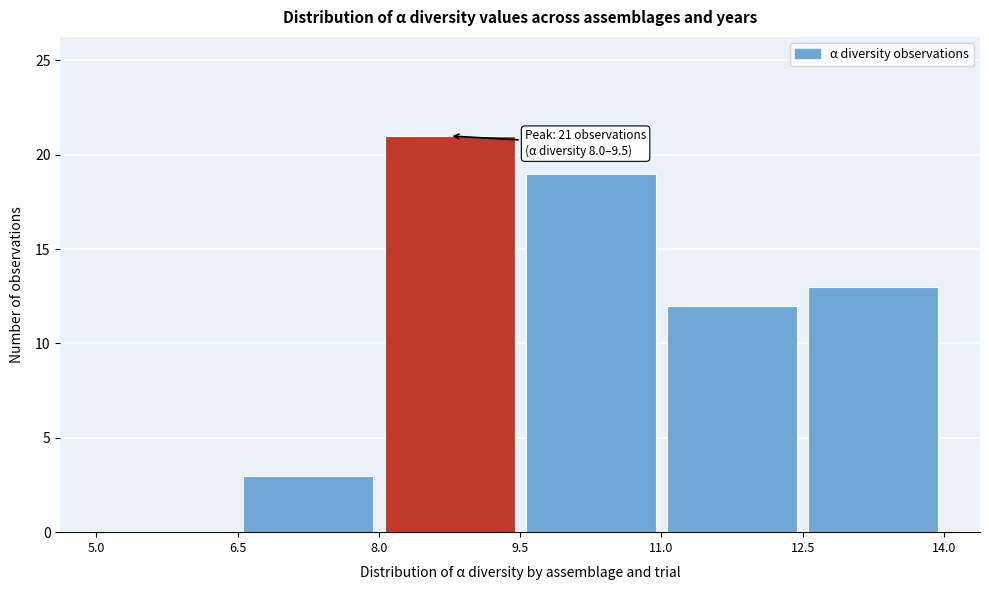

Which range on the x-axis has the tallest bar?

8.0 to 9.5